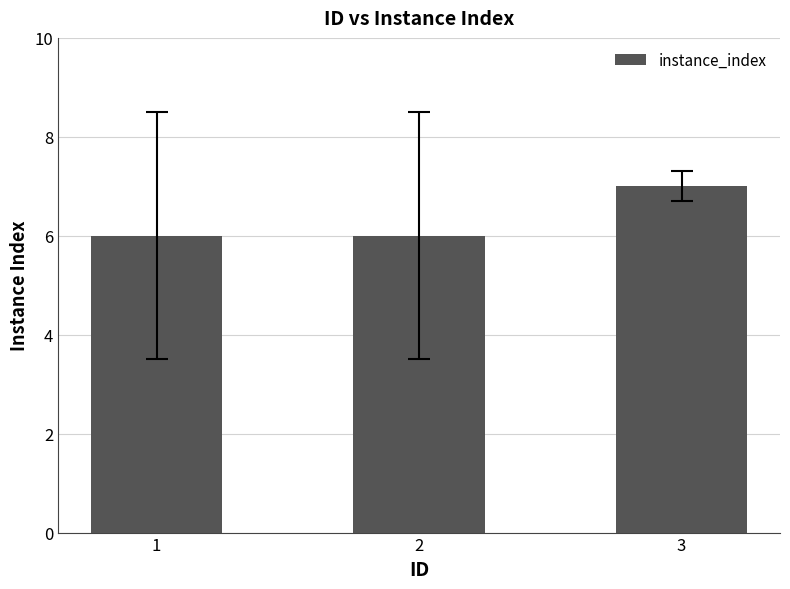

Is it true that the value at 1 is 10?

False